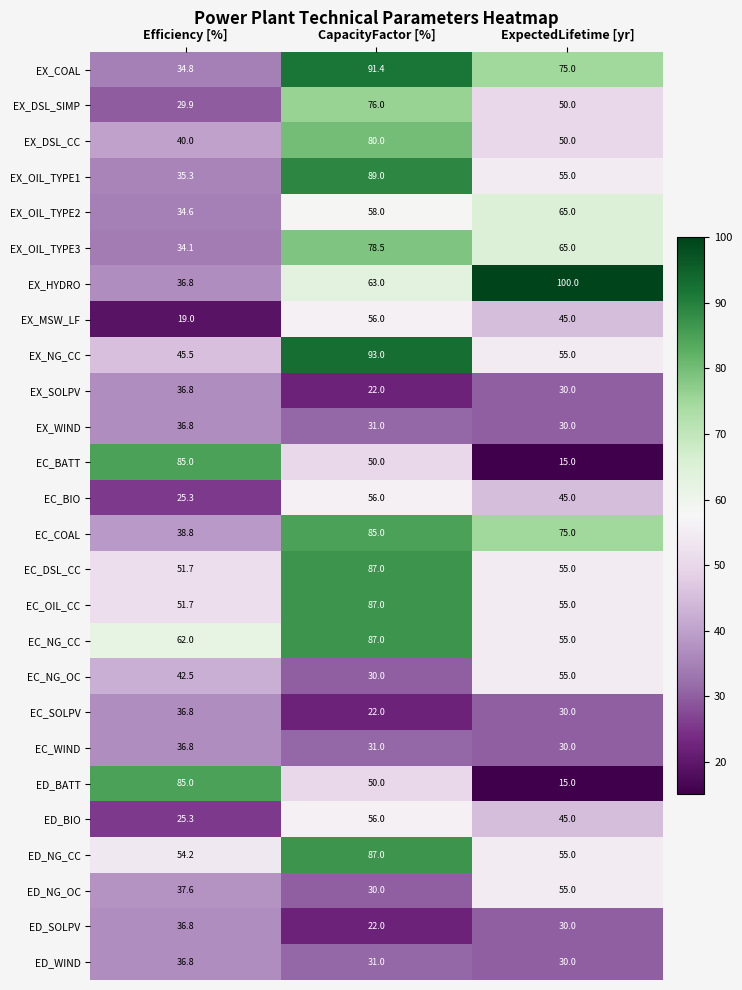

How many data points does each series have?

3